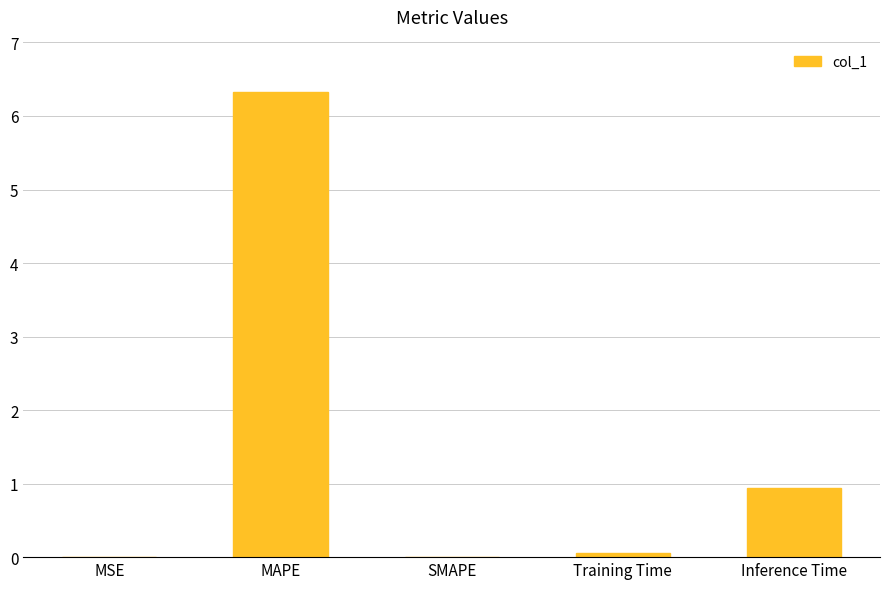

Which has a higher value, Inference Time or Training Time?

Inference Time